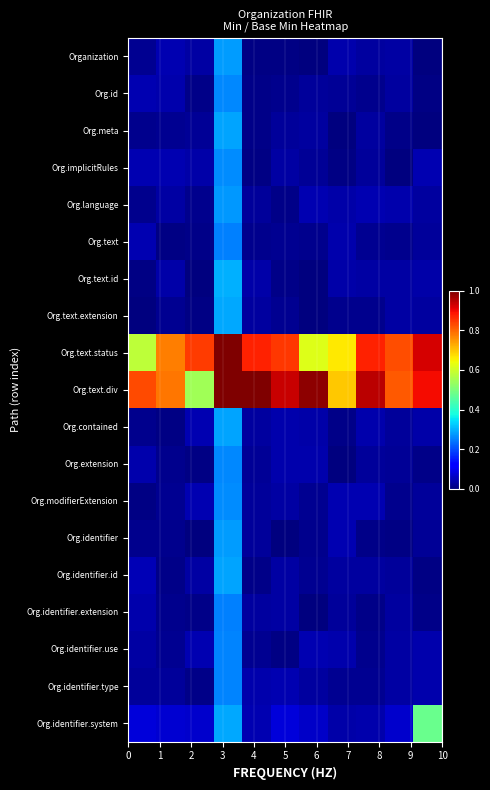

Reading right to left, extract all data points from this chart.

Organization: 0.0	0.0	0.0	0.0	0.0	0.0	0.0	0.3	0.0	0.0	0.0
Org.id: 0.0	0.0	0.0	0.0	0.0	0.0	0.0	0.3	0.0	0.0	0.0
Org.meta: 0.0	0.0	0.0	0.0	0.0	0.0	0.0	0.3	0.0	0.0	0.0
Org.implicitRules: 0.0	0.0	0.0	0.0	0.0	0.0	0.0	0.3	0.0	0.0	0.0
Org.language: 0.0	0.0	0.0	0.0	0.0	0.0	0.0	0.3	0.0	0.0	0.0
Org.text: 0.0	0.0	0.0	0.0	0.0	0.0	0.0	0.3	0.0	0.0	0.0
Org.text.id: 0.0	0.0	0.0	0.0	0.0	0.0	0.0	0.3	0.0	0.0	0.0
Org.text.extension: 0.0	0.0	0.0	0.0	0.0	0.0	0.0	0.3	0.0	0.0	0.0
Org.text.status: 0.9	0.8	0.9	0.7	0.6	0.8	0.9	1.0	0.8	0.8	0.6
Org.text.div: 0.9	0.8	0.9	0.7	1.0	0.9	1.0	1.0	0.5	0.8	0.8
Org.contained: 0.0	0.0	0.0	0.0	0.0	0.0	0.0	0.3	0.0	0.0	0.0
Org.extension: 0.0	0.0	0.0	0.0	0.0	0.0	0.0	0.3	0.0	0.0	0.0
Org.modifierExtension: 0.0	0.0	0.0	0.0	0.0	0.0	0.0	0.3	0.0	0.0	0.0
Org.identifier: 0.0	0.0	0.0	0.0	0.0	0.0	0.0	0.3	0.0	0.0	0.0
Org.identifier.id: 0.0	0.0	0.0	0.0	0.0	0.0	0.0	0.3	0.0	0.0	0.0
Org.identifier.extension: 0.0	0.0	0.0	0.0	0.0	0.0	0.0	0.3	0.0	0.0	0.0
Org.identifier.use: 0.0	0.0	0.0	0.0	0.0	0.0	0.0	0.3	0.0	0.0	0.0
Org.identifier.type: 0.0	0.0	0.0	0.0	0.0	0.0	0.0	0.3	0.0	0.0	0.0
Org.identifier.system: 0.5	0.1	0.0	0.0	0.1	0.1	0.0	0.3	0.1	0.1	0.1